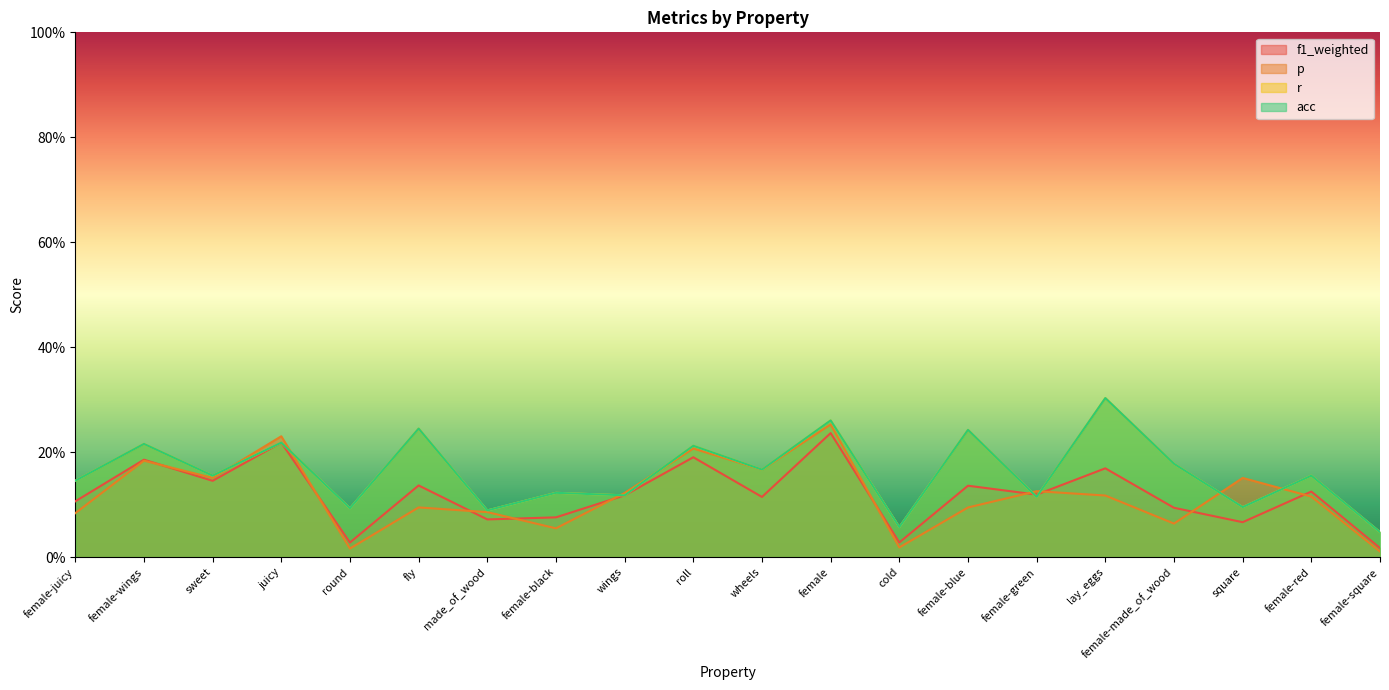

What is the difference between the maximum and minimum values in the f1_weighted series?

0.2